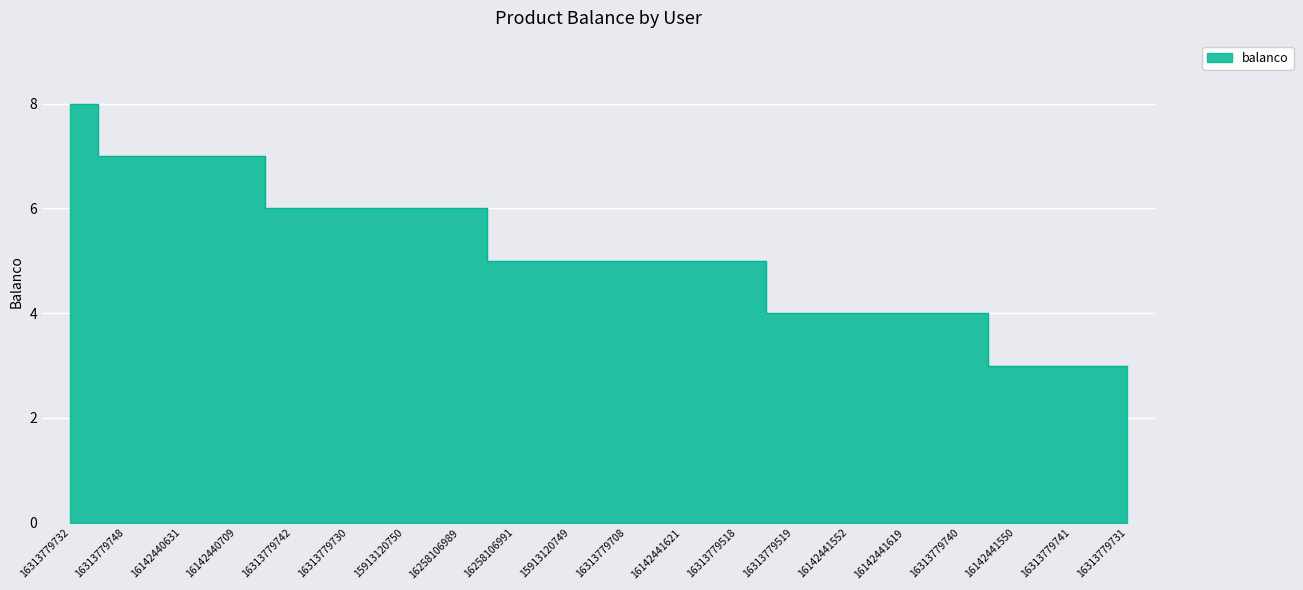

Reading right to left, transcribe all the data shown in this chart.

16313779731=3	16313779741=3	16142441550=3	16313779740=4	16142441619=4	16142441552=4	16313779519=4	16313779518=5	16142441621=5	16313779708=5	15913120749=5	16258106991=5	16258106989=6	15913120750=6	16313779730=6	16313779742=6	16142440709=7	16142440631=7	16313779748=7	16313779732=8